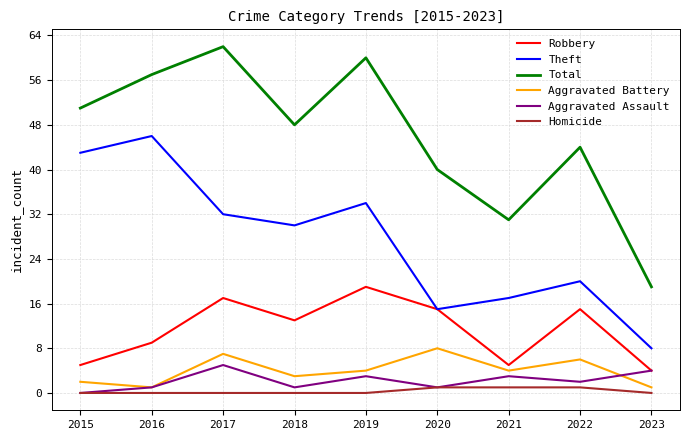

How many lines are shown in the chart?

6